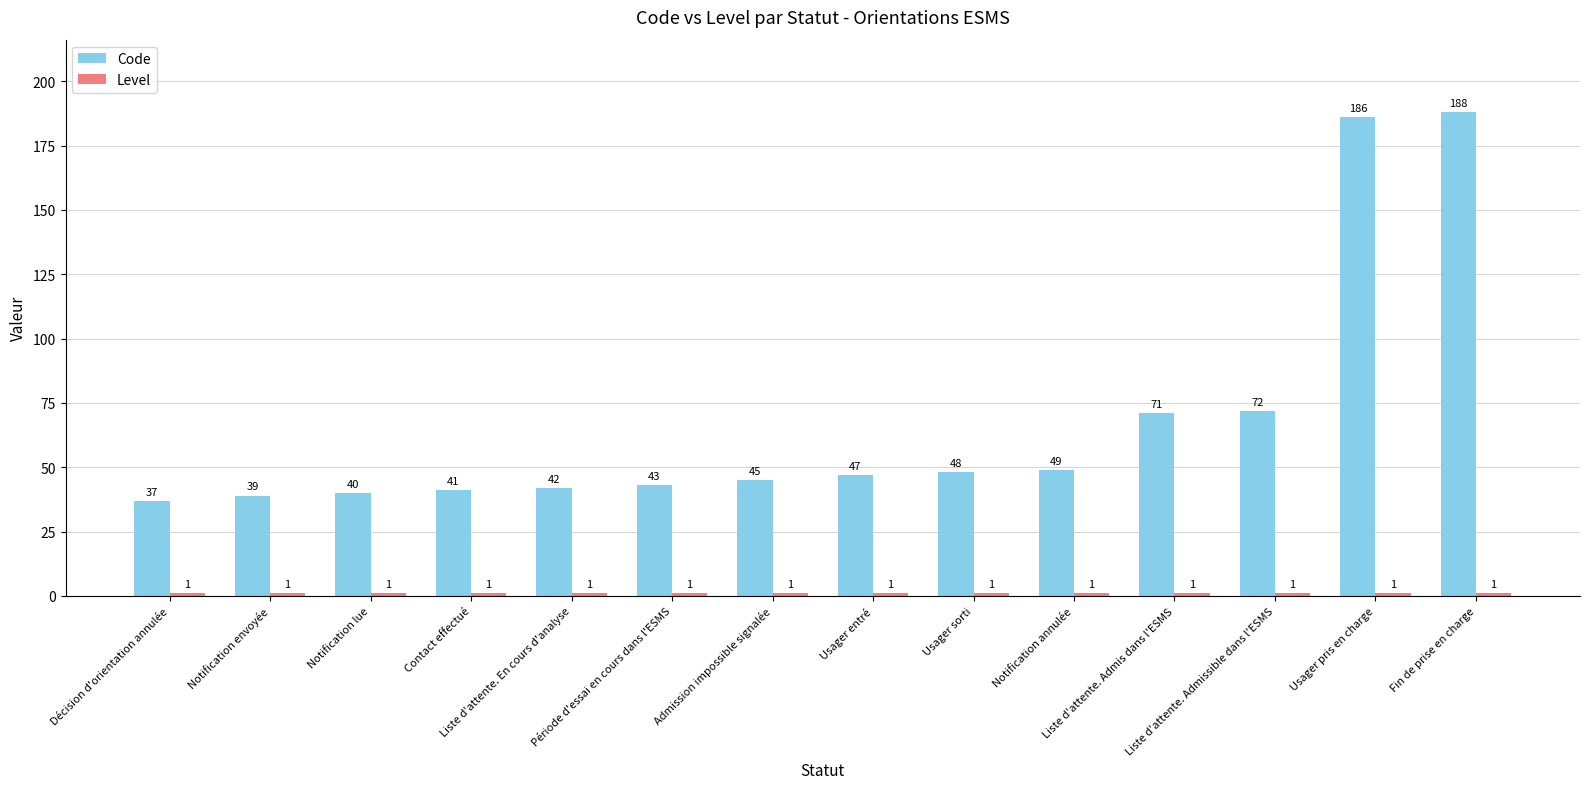

What is the greatest value displayed?

188